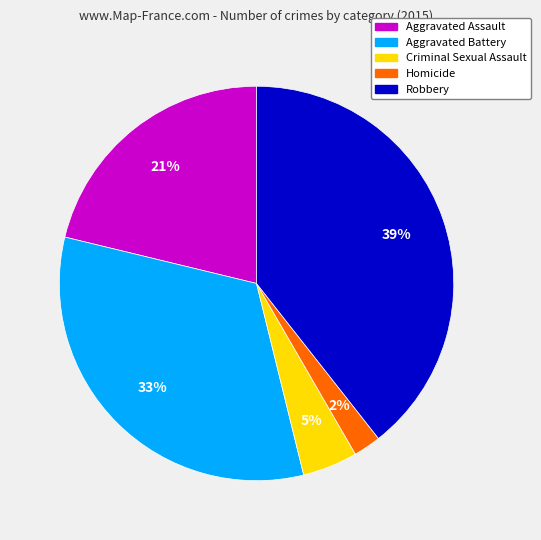

To the nearest percent, what is the difference between the Homicide and Robbery slice percentages?

37%